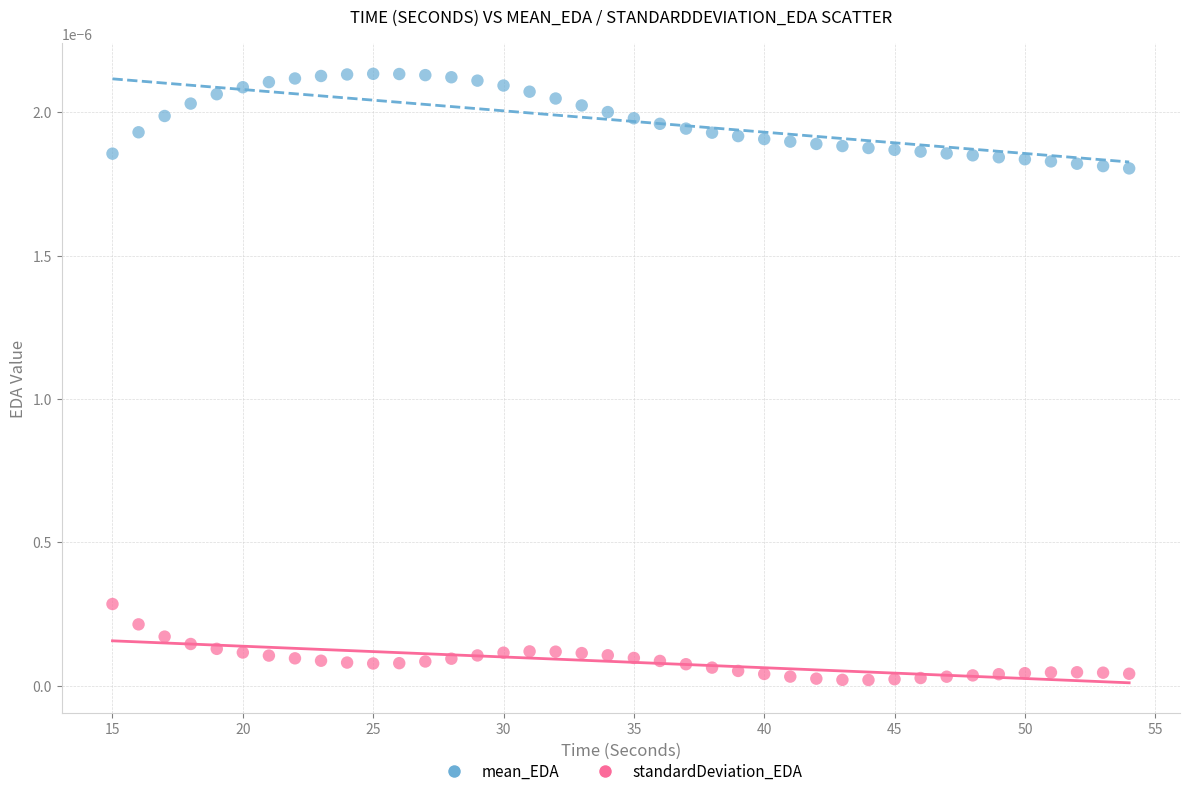

Which series contains the highest Y value?

mean_EDA